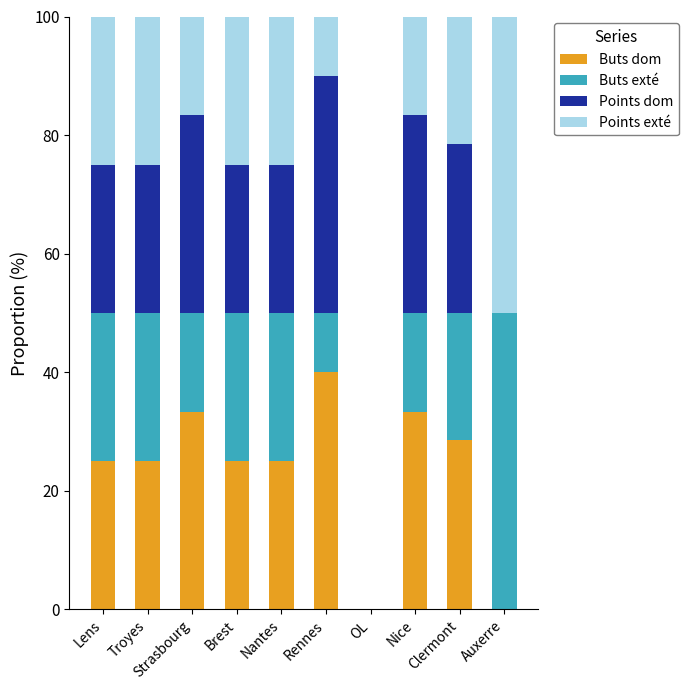

What is the total value across all series at Lens?

100.0